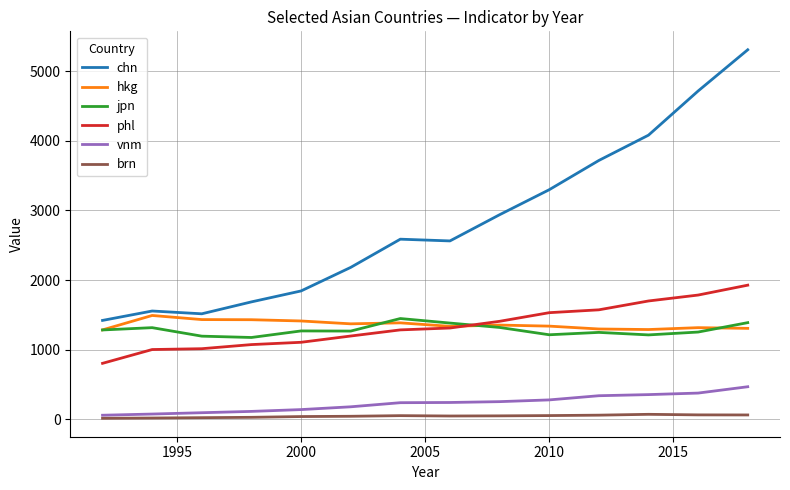

Does the chart have visible grid lines?

Yes